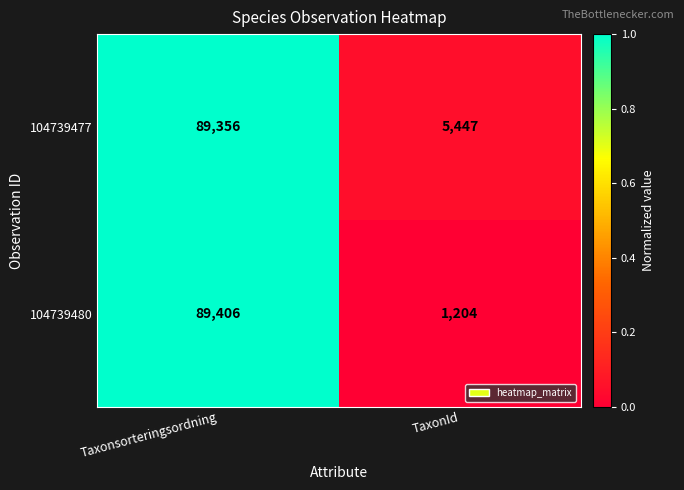

Count the number of categories in the chart.

2